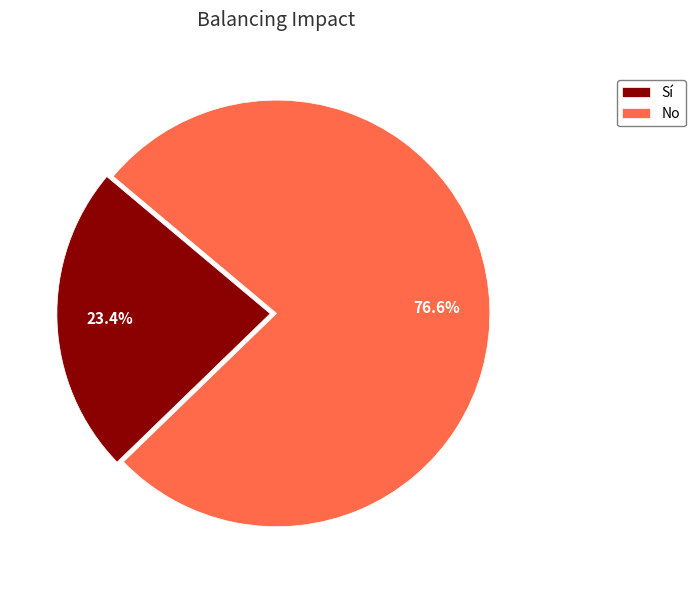

To the nearest percent, what is the combined percentage of No and Sí?

100%